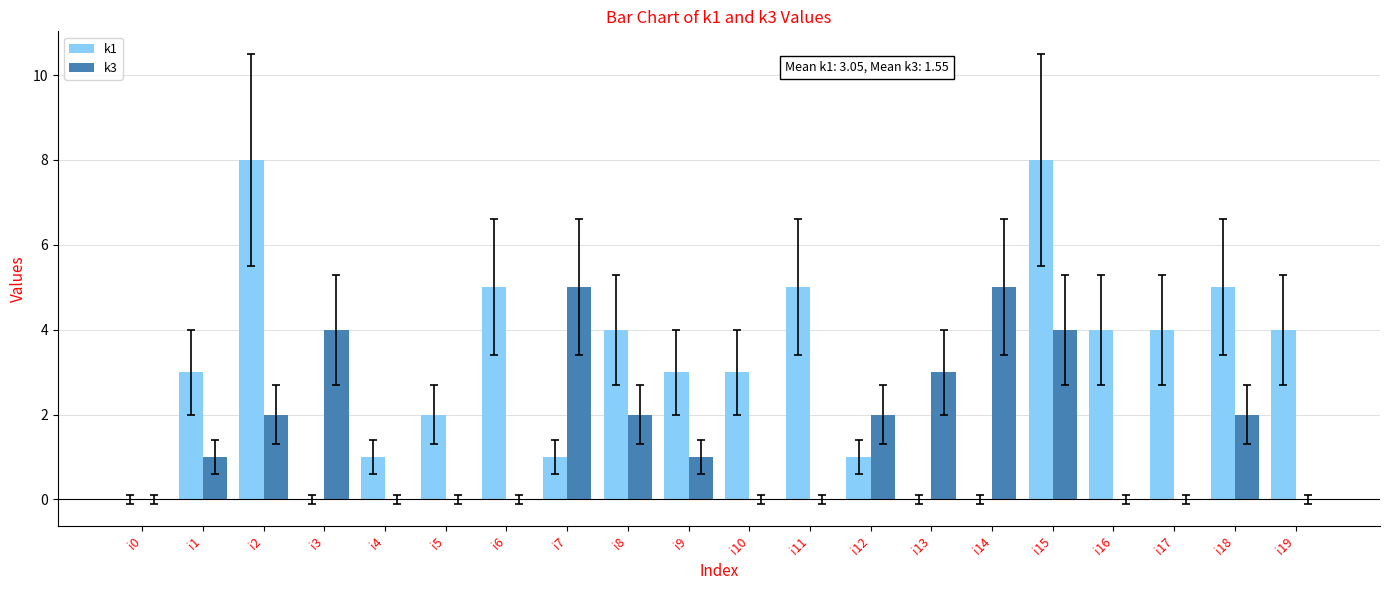

How many groups of bars are there?

20